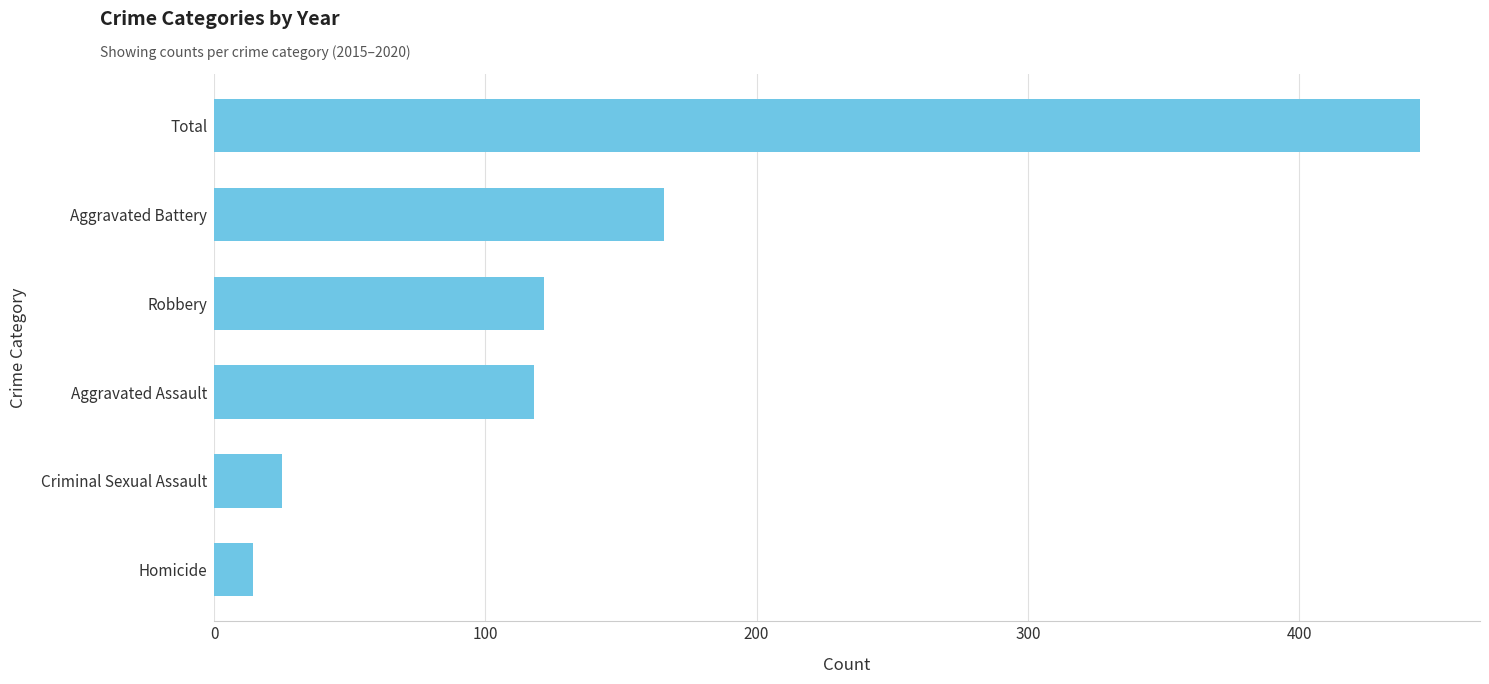

Approximately how many times larger is the value at Aggravated Assault compared to Total?

0.3